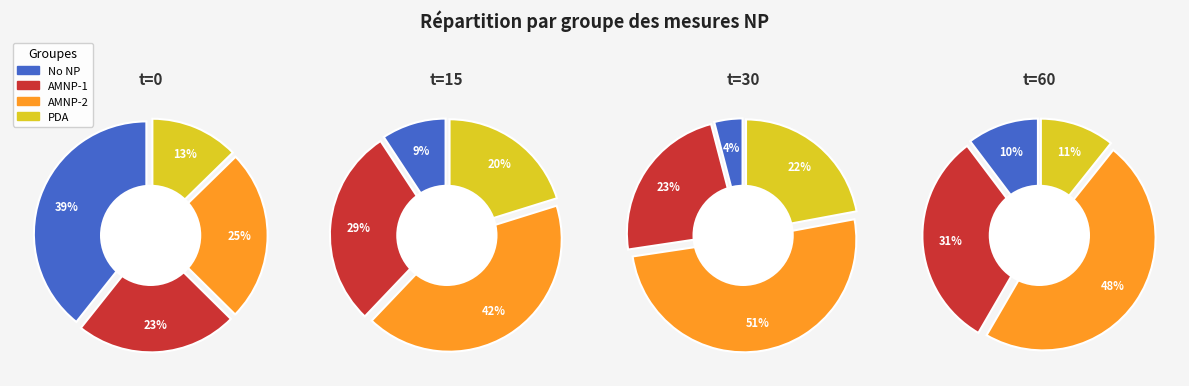

To the nearest percent, what is the average slice percentage?

25%